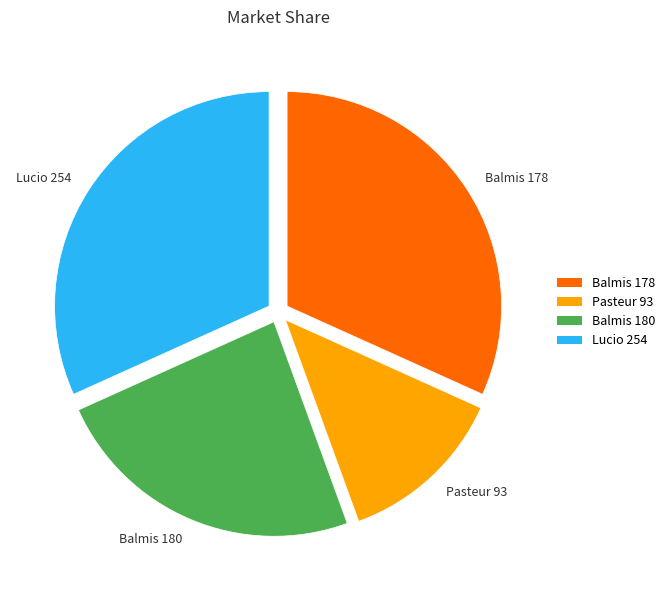

Approximately how many times larger is the value at Lucio 254 compared to Balmis 178?

1.0